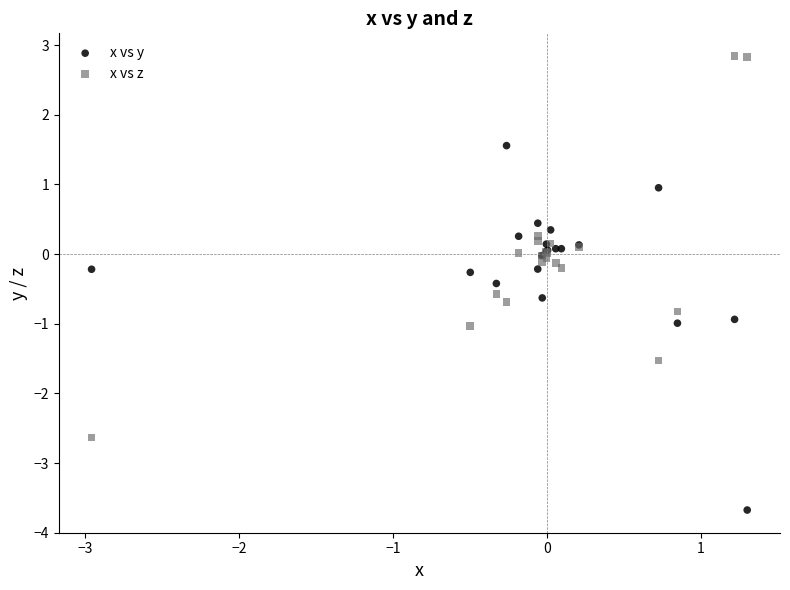

Which series has the widest spread of Y values?

x vs z